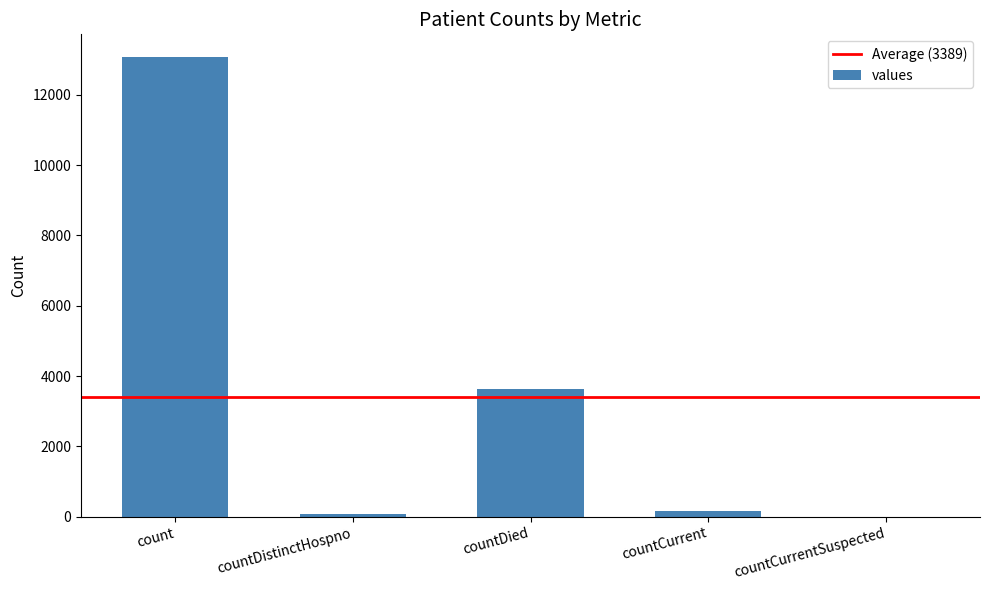

What is the ratio of the value at countDied to the value at count?

0.3